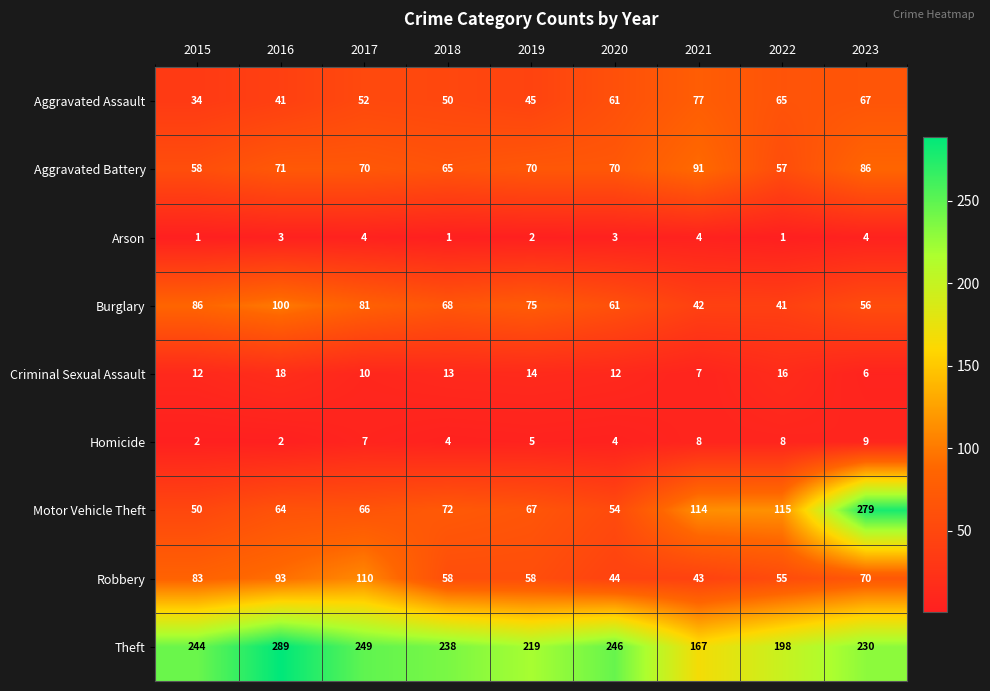

The Homicide series shows 3 at 2021. True or false?

False